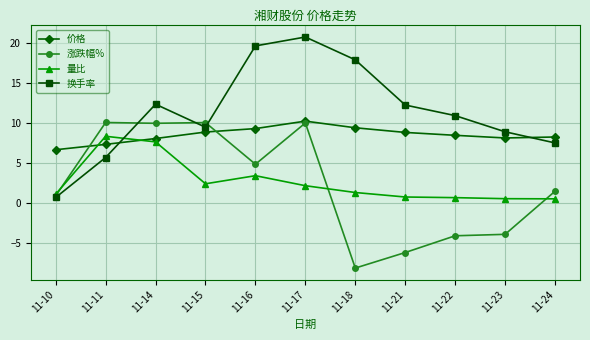

What is the value of the 价格 point at the 7th from the left?

9.4